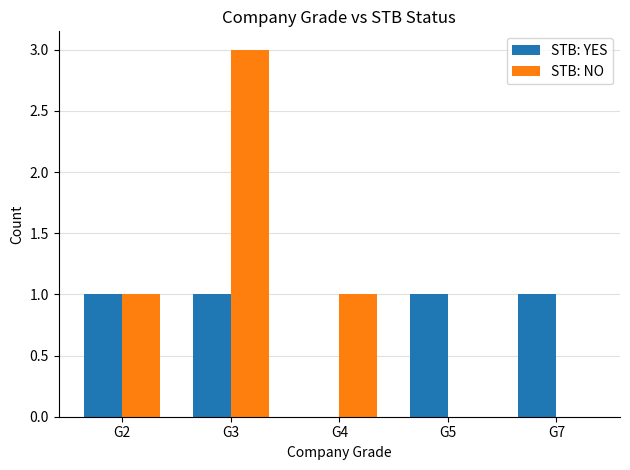

What is the spread (max minus min) of values at G5?

1